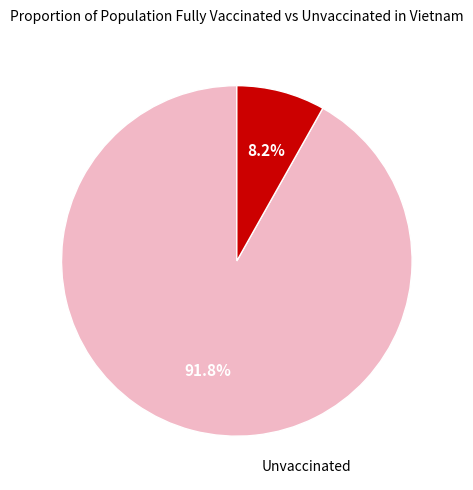

Is there a majority slice in this chart?

Yes